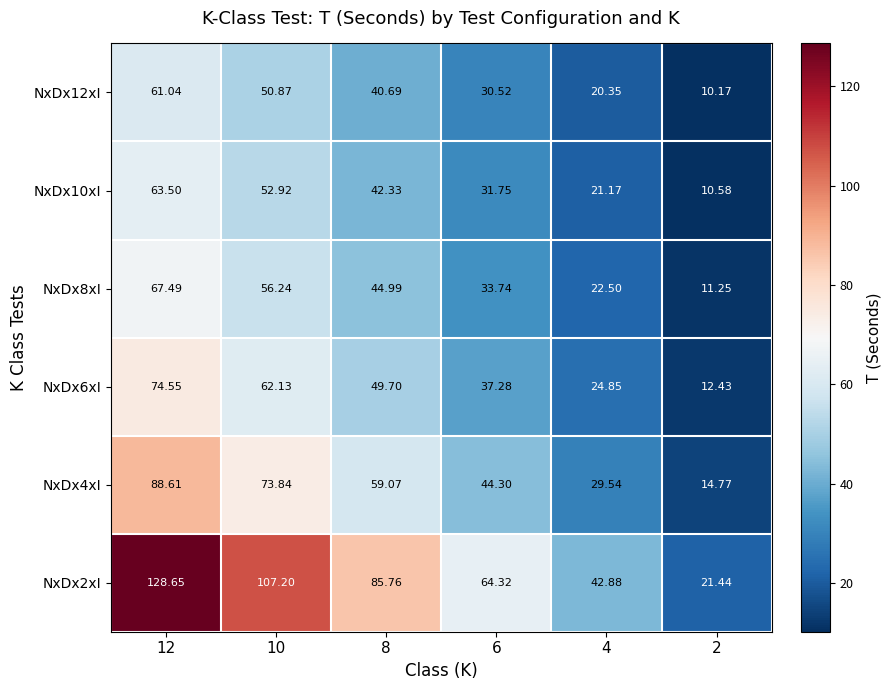

Is the value of NxDx6xI at 8 greater than the value of NxDx12xI at 6?

Yes